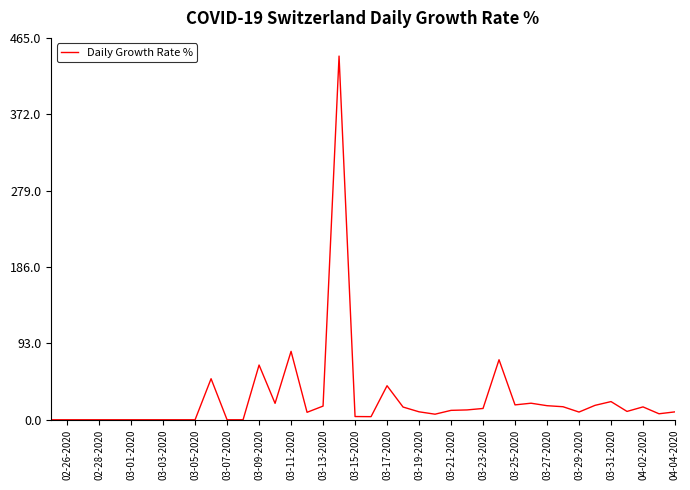

True or false: there are more than 0 points higher than both neighbors.

True